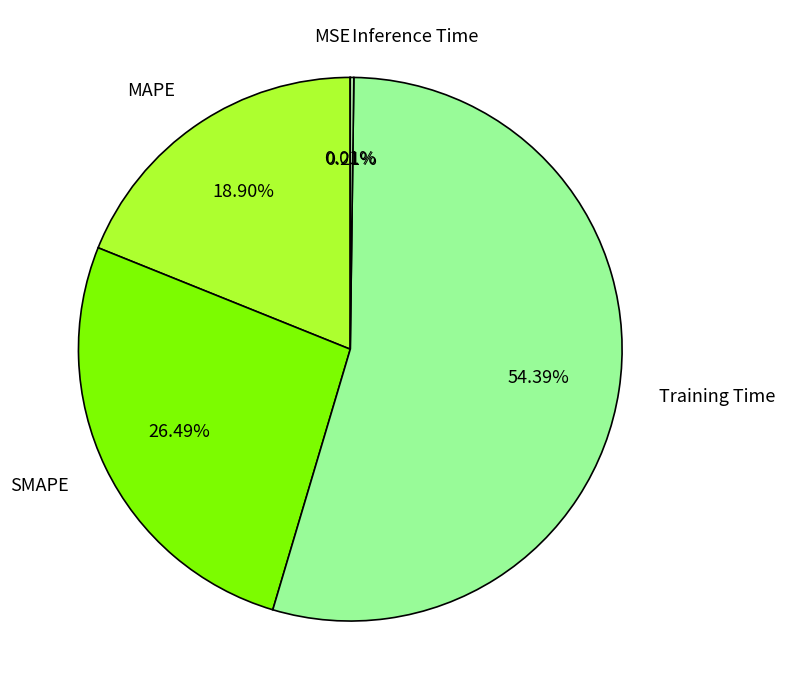

What is the largest slice in the pie chart?

Training Time